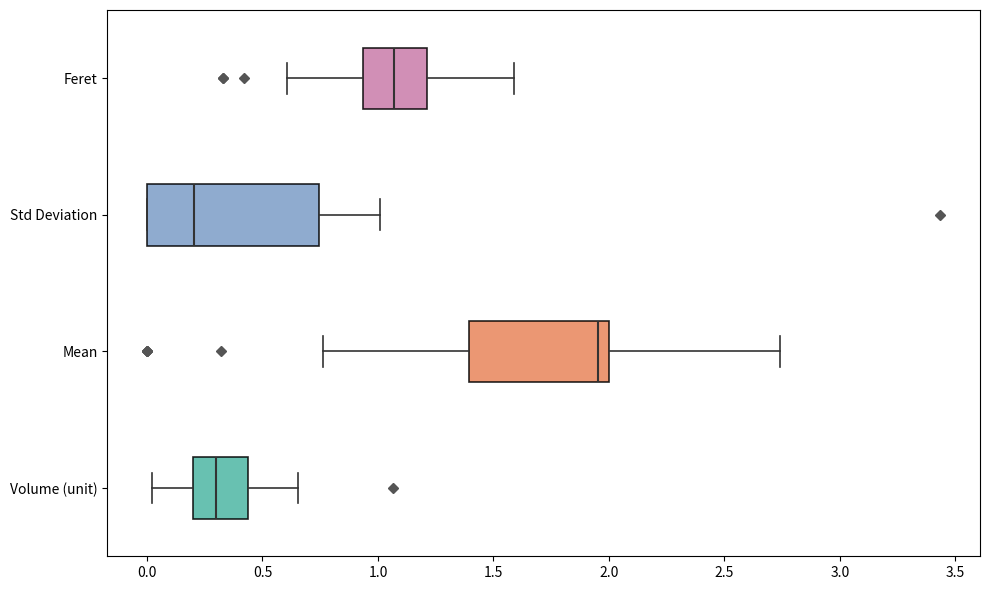

Reading bottom to top, read every box against the x-axis: the position of its median line, the range the box covers, and the ends of its whiskers. The values are not printed on the chart, so give them approximately, as read against the axis.

Volume (unit): median 0.30, box 0.20 to 0.45, whiskers 0.00 to 0.65
Mean: median 1.95, box 1.40 to 2.00, whiskers 0.75 to 2.75
Std Deviation: median 0.20, box 0.00 to 0.75, whiskers 0.00 to 1.00
Feret: median 1.05, box 0.95 to 1.20, whiskers 0.60 to 1.60